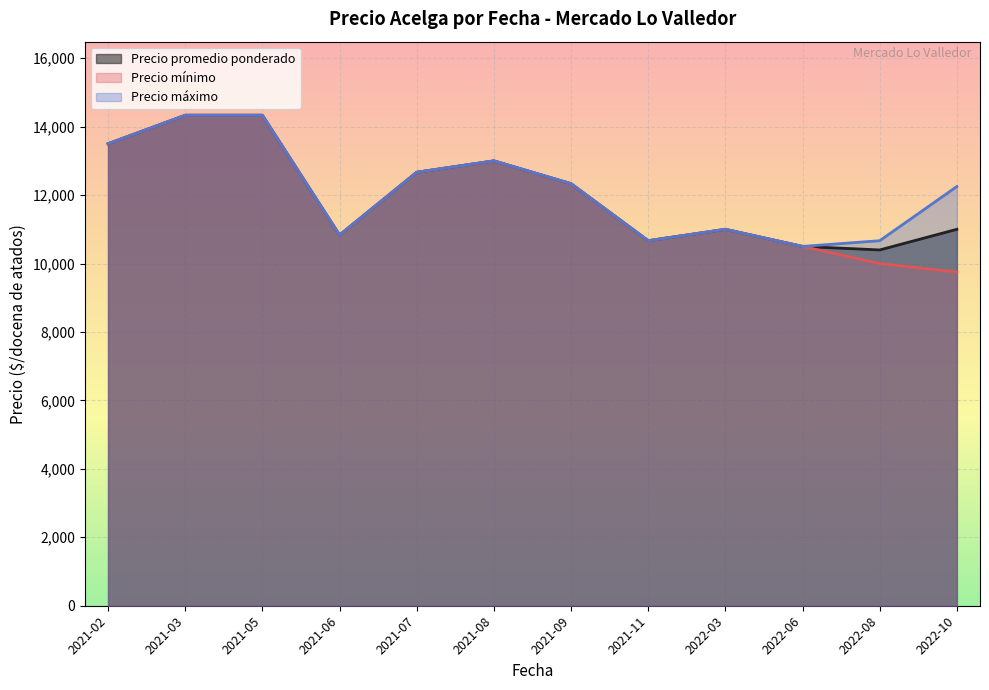

What are all the series names shown in the legend?

Precio promedio ponderado, Precio mínimo, Precio máximo